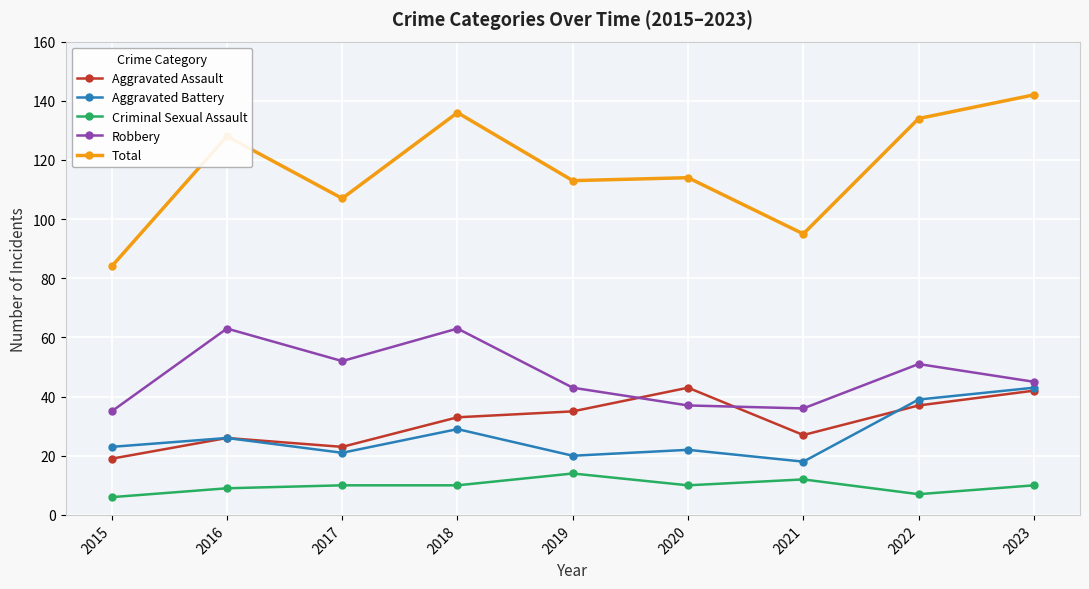

Reading left to right, list all the values displayed in this chart.

Aggravated Assault: 19	26	23	33	35	43	27	37	42
Aggravated Battery: 23	26	21	29	20	22	18	39	43
Criminal Sexual Assault: 6	9	10	10	14	10	12	7	10
Robbery: 35	63	52	63	43	37	36	51	45
Total: 84	128	107	136	113	114	95	134	142